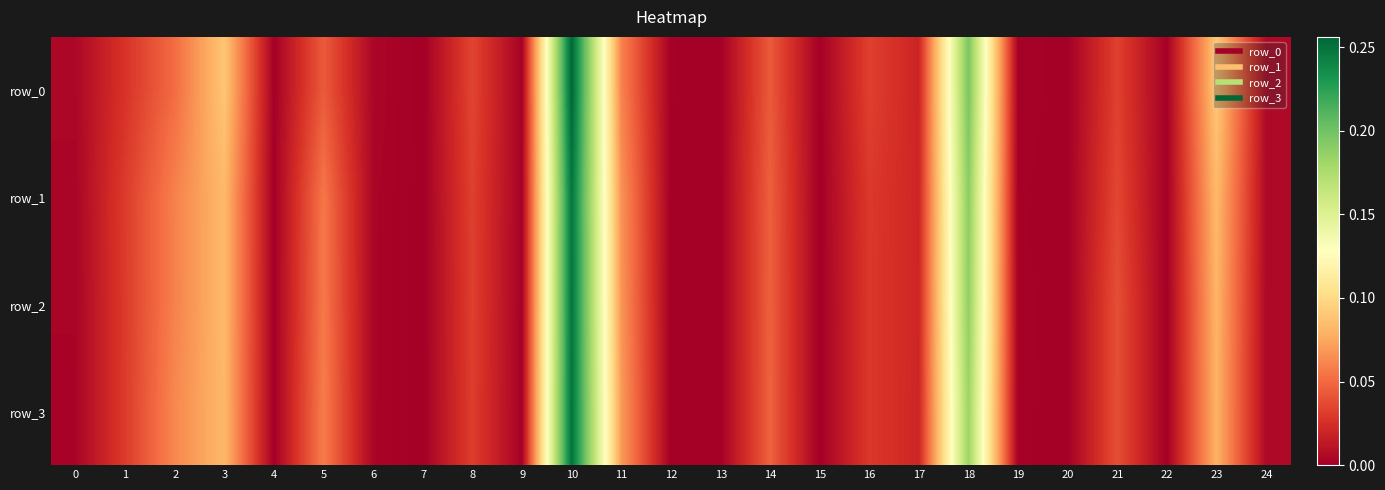

Is it true that row_2 equals 0.0 at 5?

False